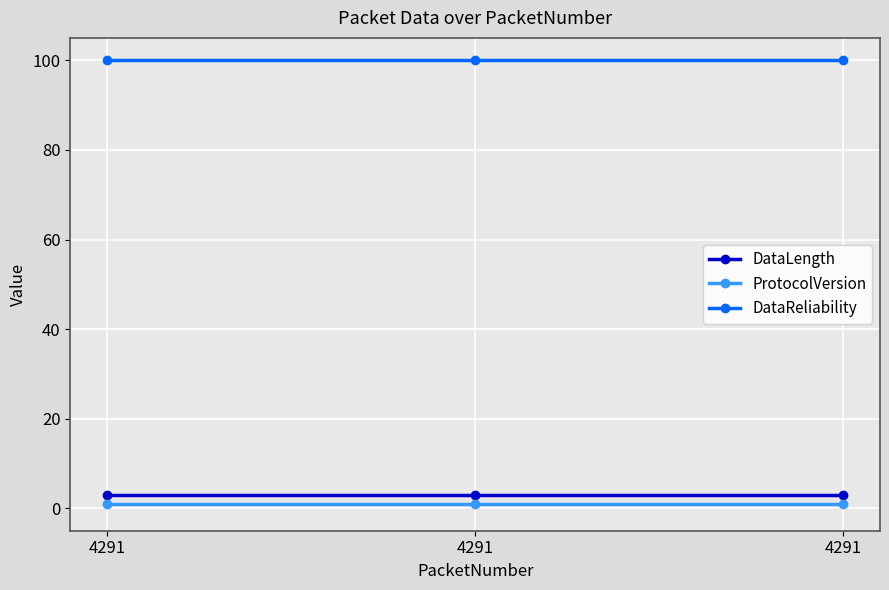

Which category has the highest value in the DataLength series?

4291